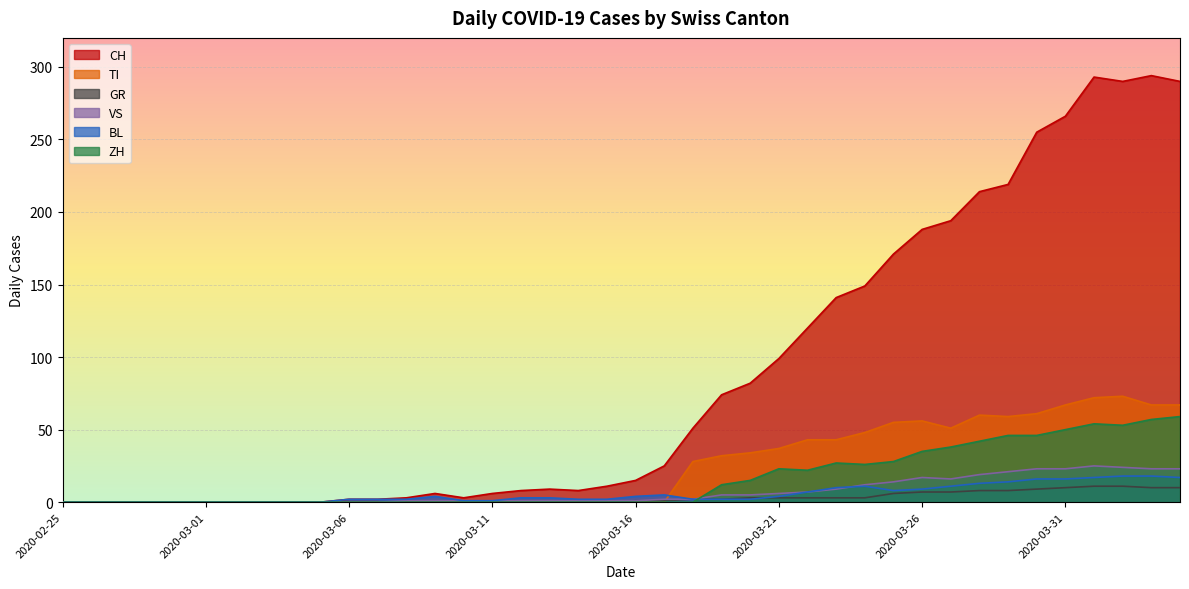

Does the chart display data point markers on the line(s)?

No